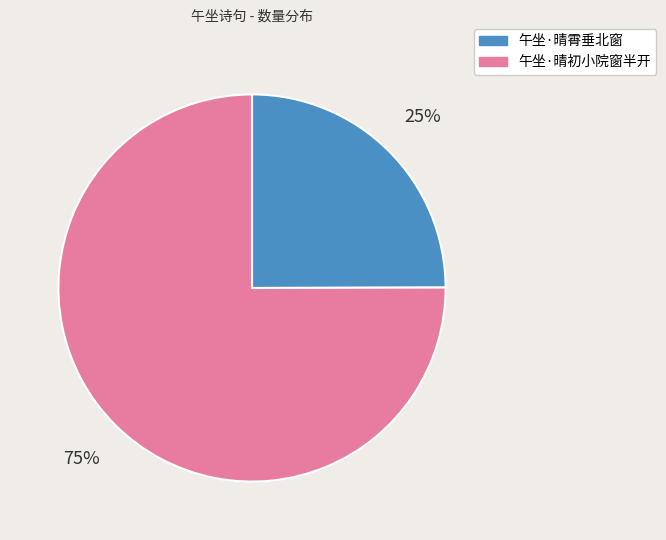

Is it true that 午坐·晴初小院窗半开 is 60% of the pie?

False